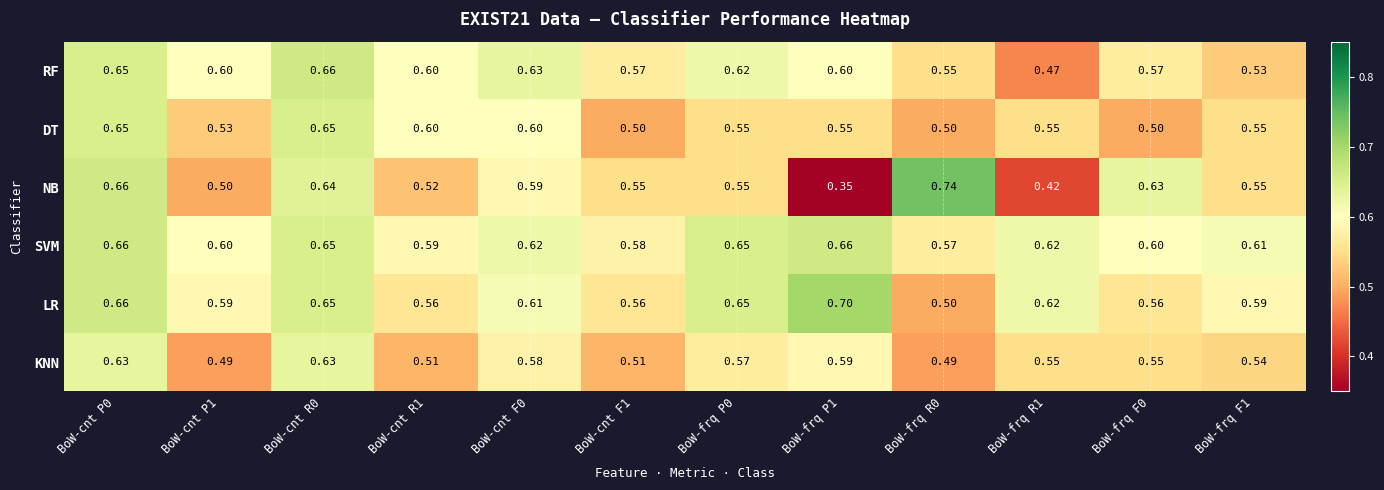

Is the value of NB at BoW-frq F1 greater than the value of RF at BoW-frq F0?

No